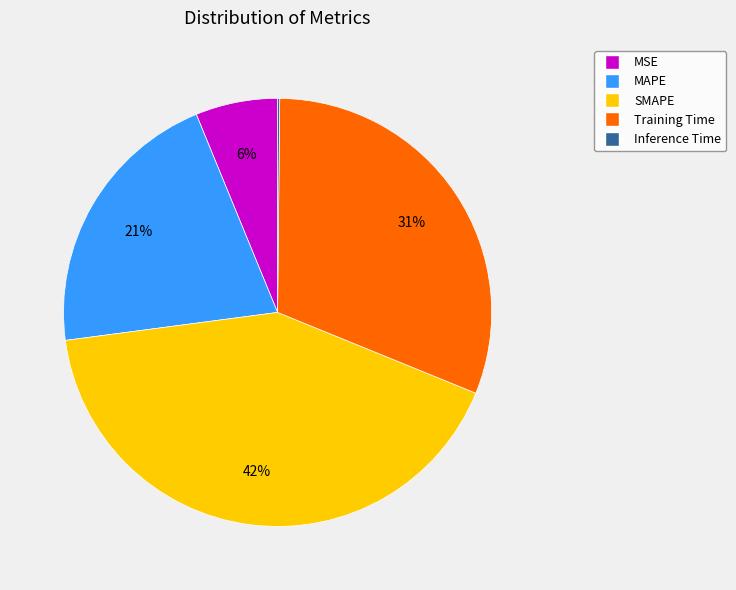

Which slice is the largest?

SMAPE